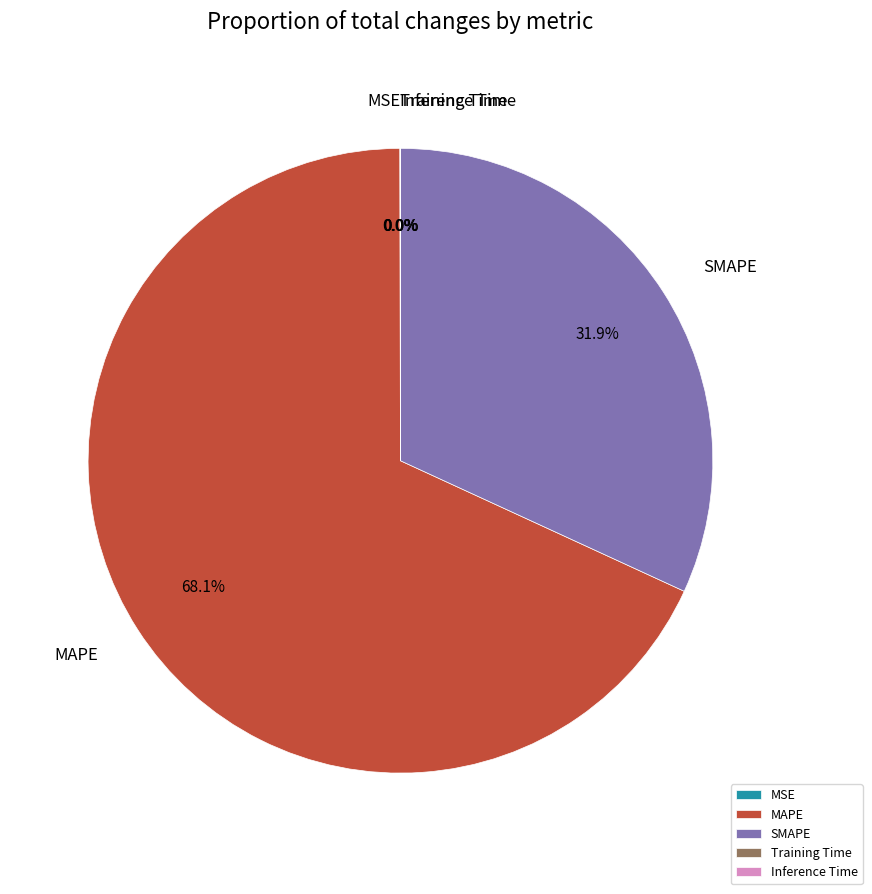

Which category accounts for the majority?

MAPE